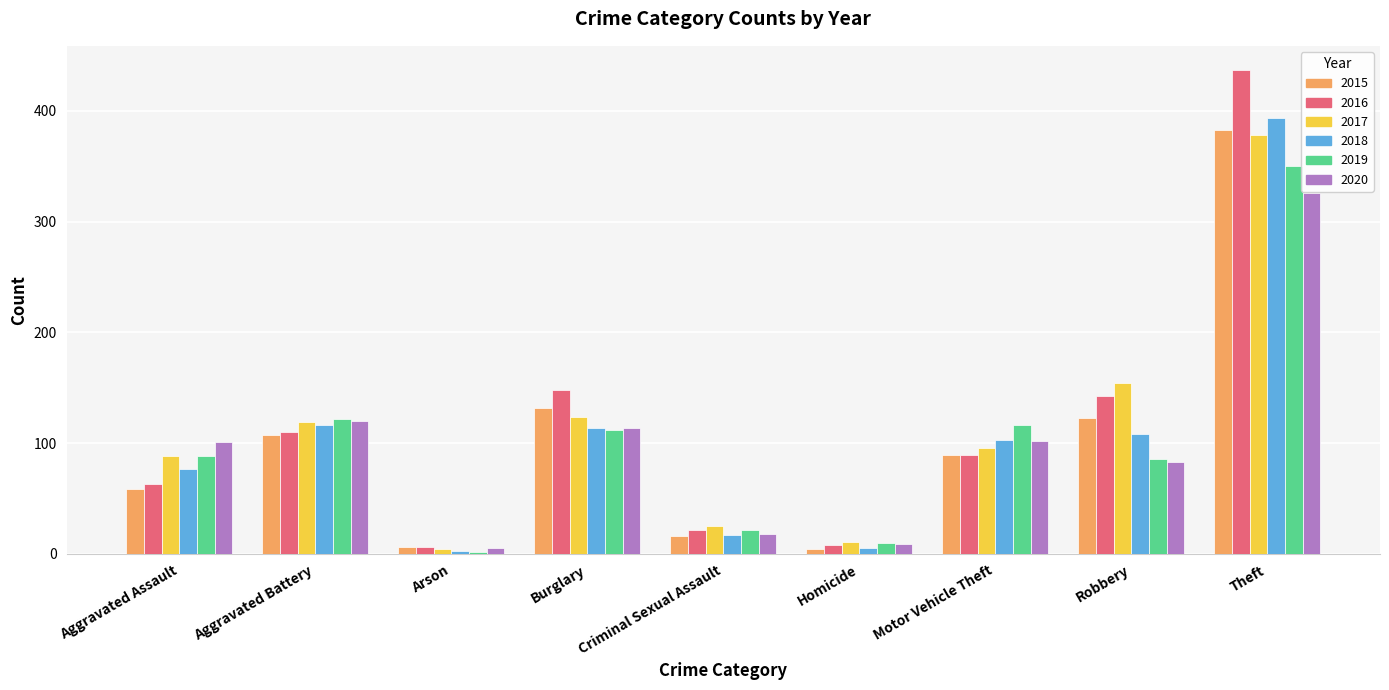

The 2019 series shows 10 at Homicide. True or false?

True